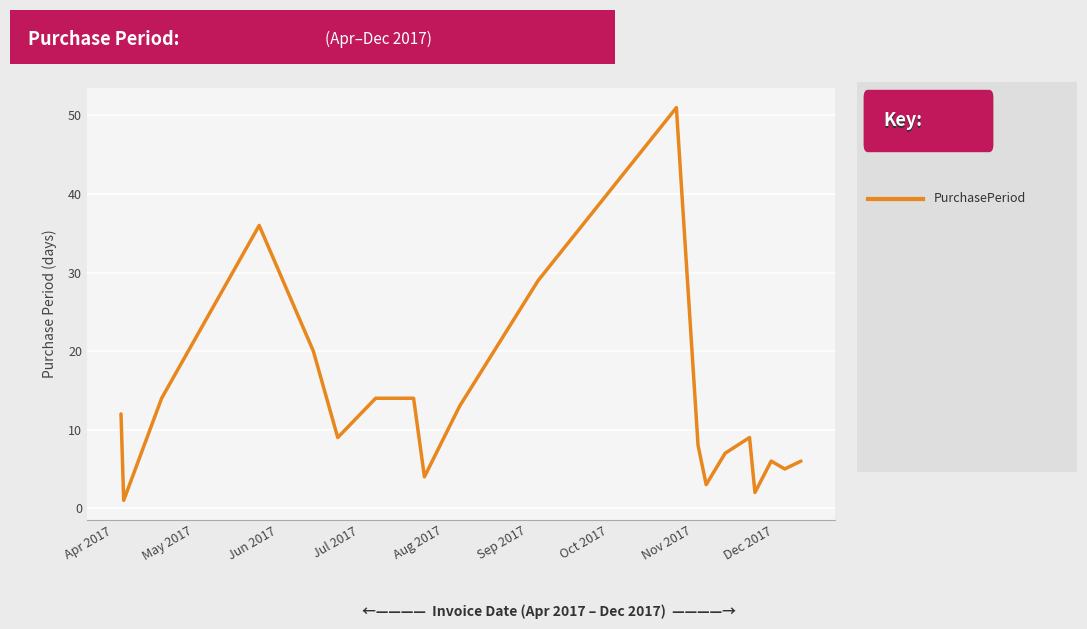

What is the greatest value displayed?

51